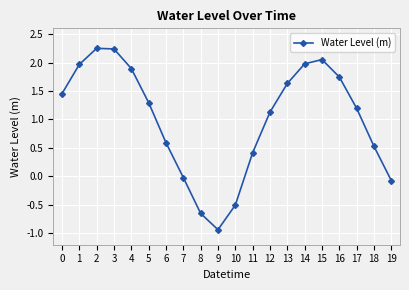

The chart shows a value of 1.3 at 5. True or false?

True